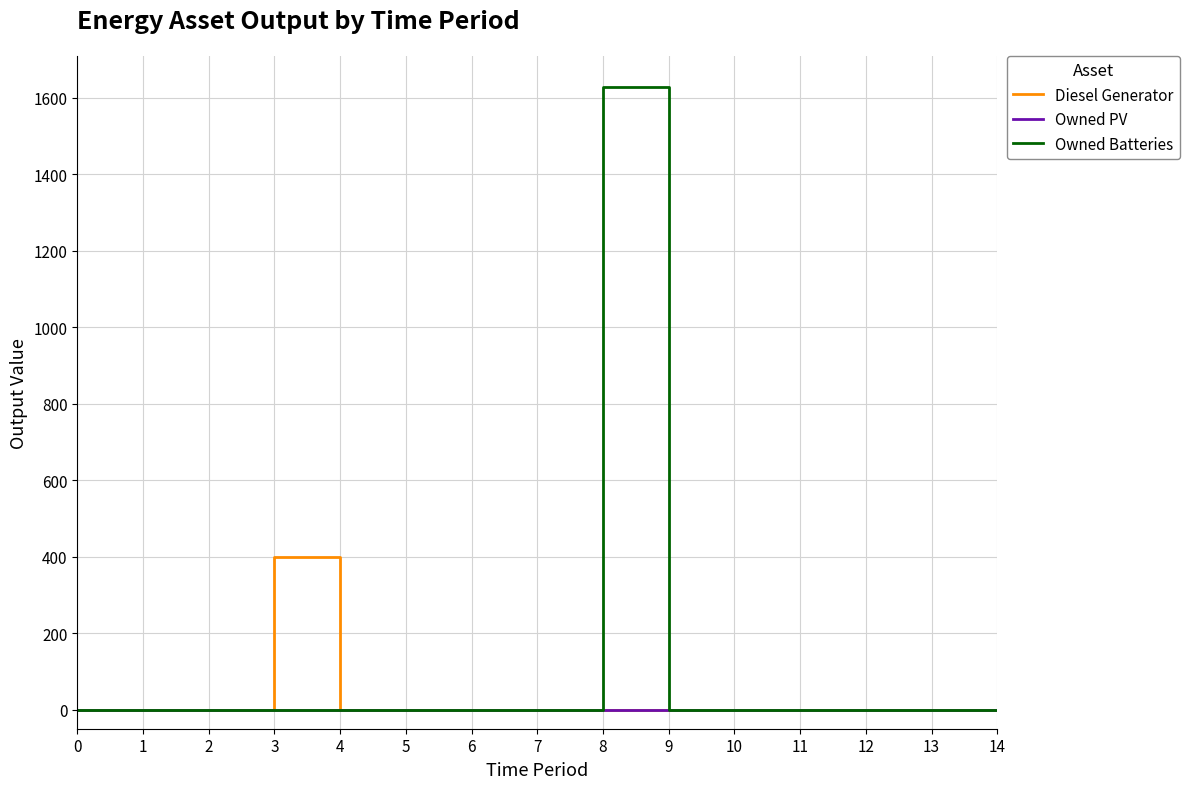

True or false: Diesel Generator has a value of -223 at 9.

False